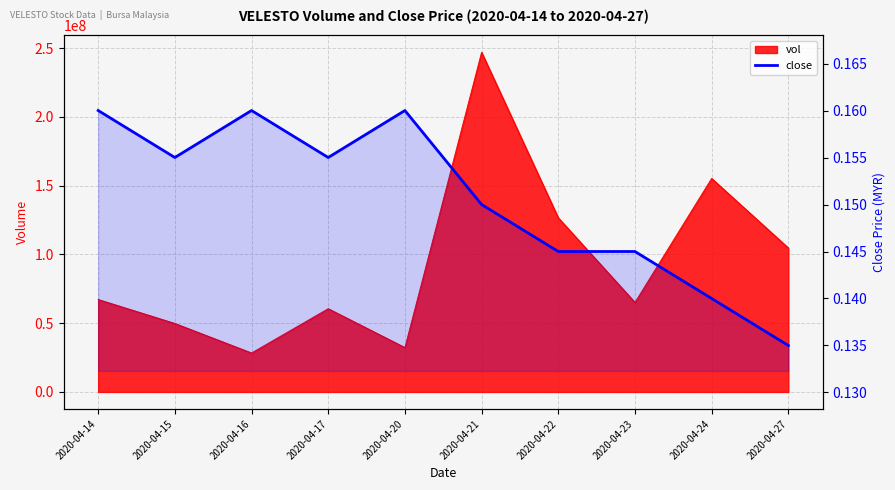

What is the smallest value displayed?

0.1